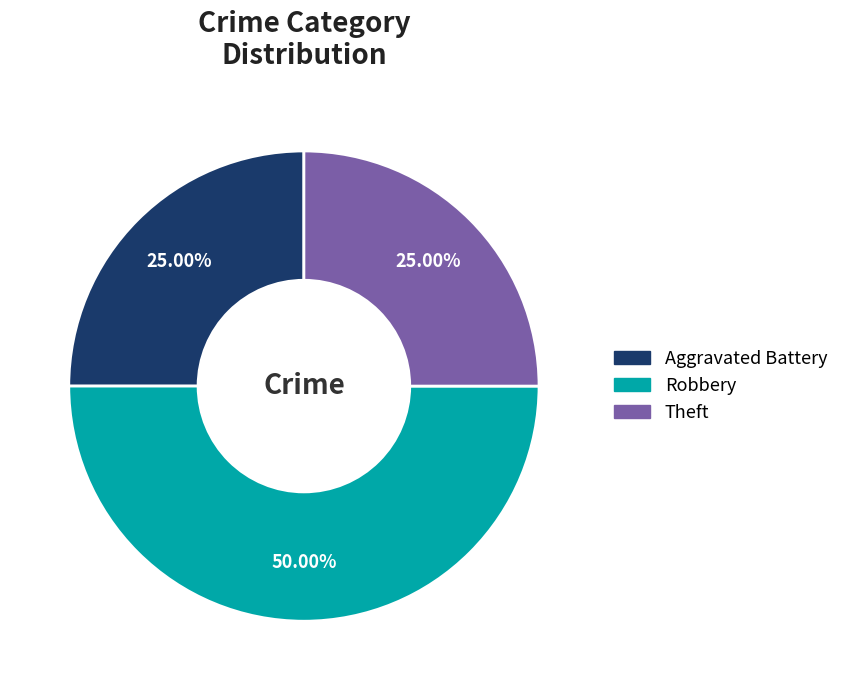

What percentage do Theft and Robbery together represent?

75.0%